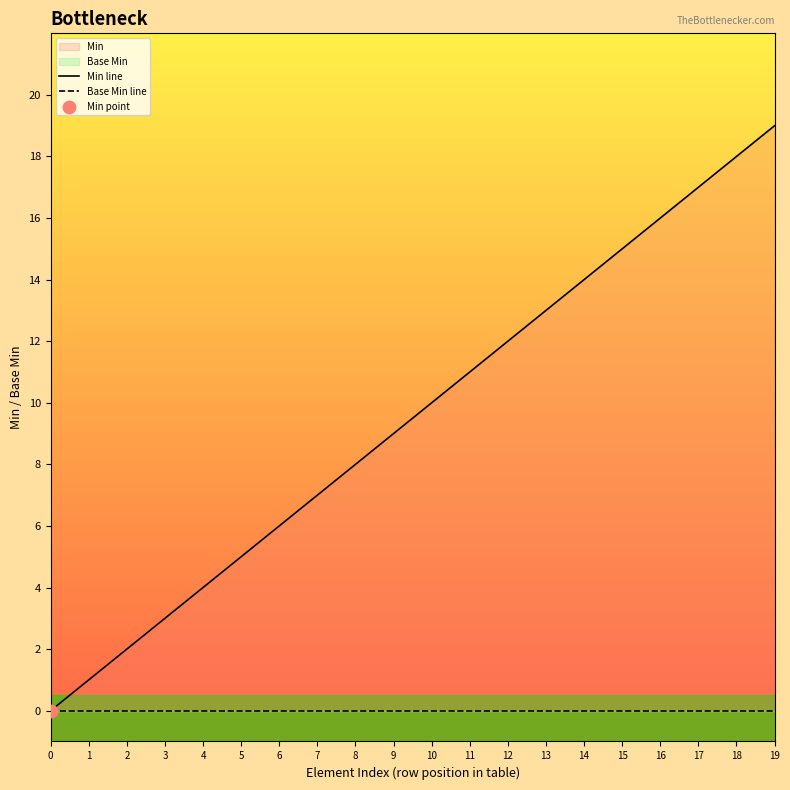

Which series contains the highest Y value?

Min line